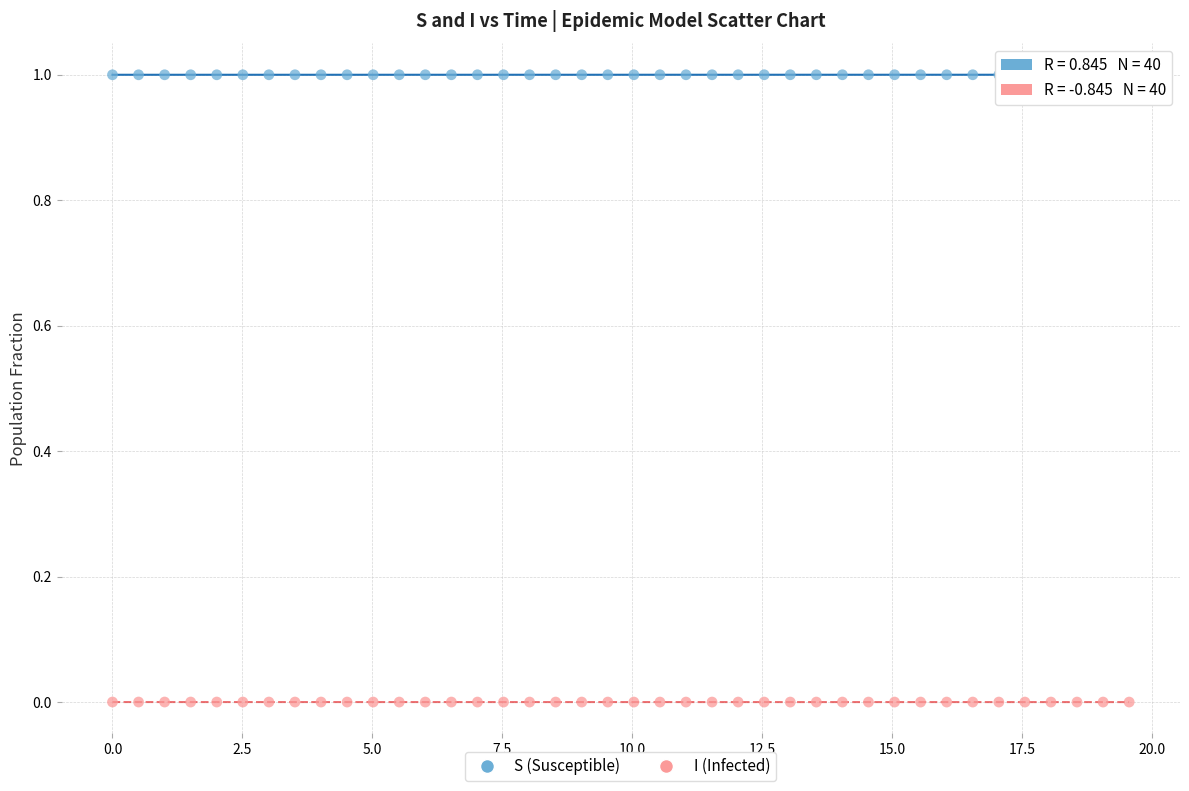

Which series reaches the minimum Y coordinate?

I (Infected)